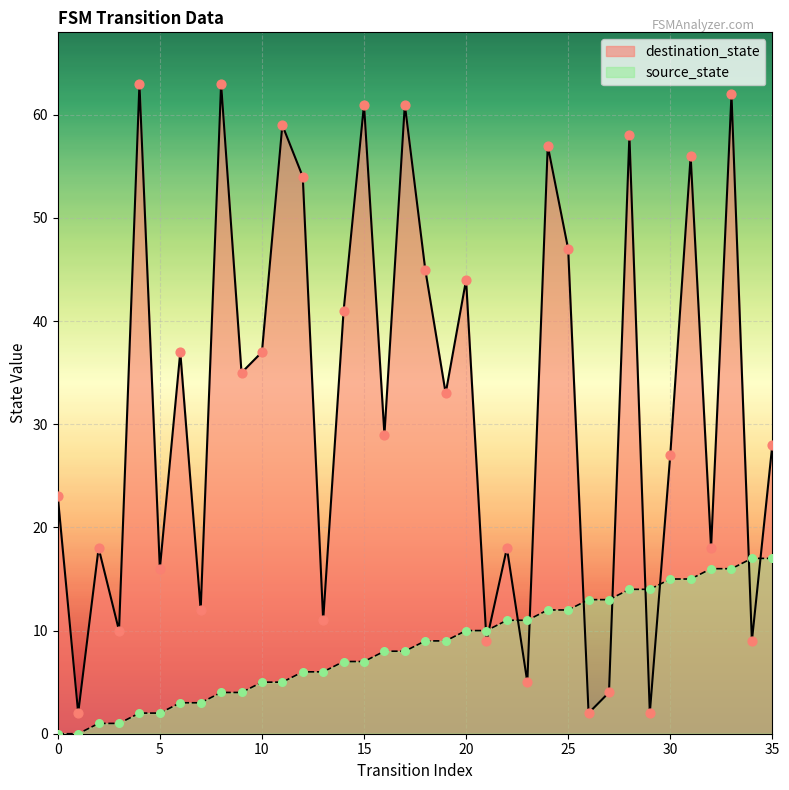

Which series reaches the maximum Y coordinate?

destination_state